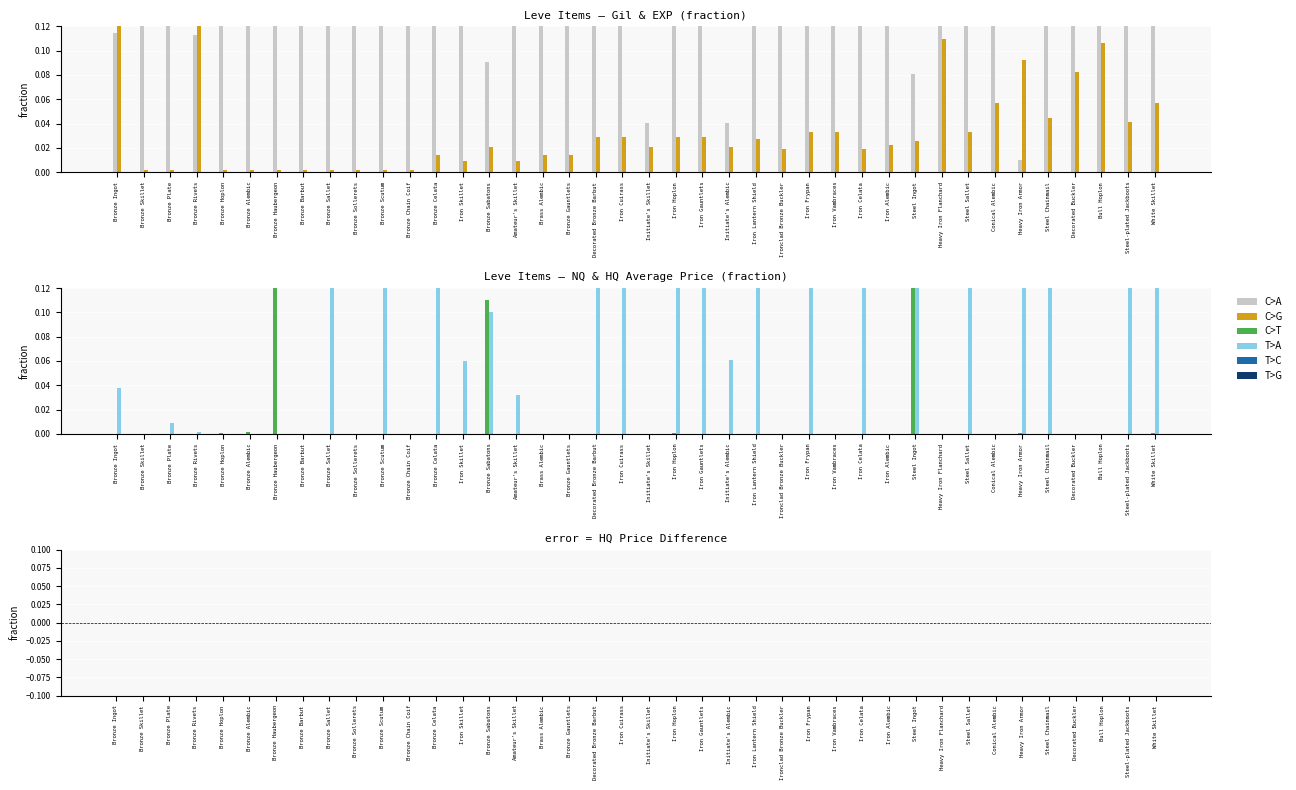

Is the value of Leve EXP at Bronze Barbut greater than the value of LevePriceHQ at Bronze Sollerets?

Yes